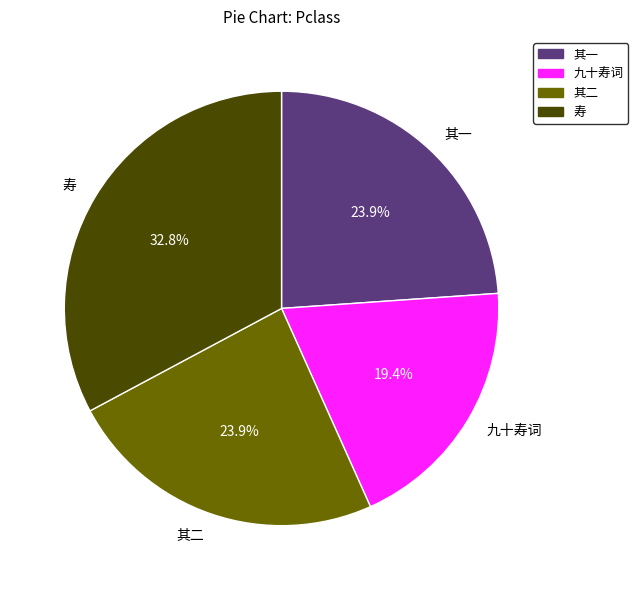

What portion of the pie excludes 其一?

76.1%